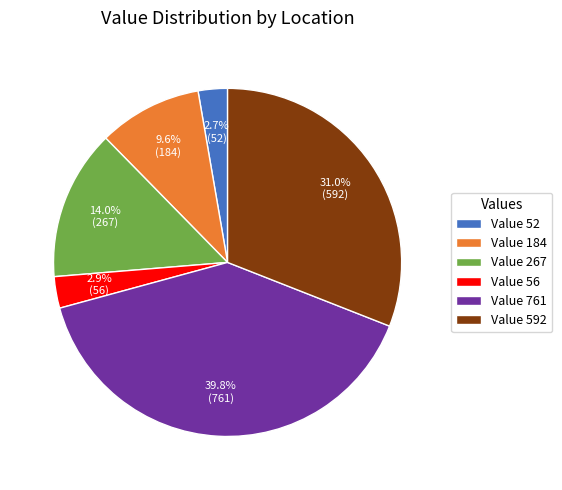

To the nearest percent, what is the average slice percentage?

17%